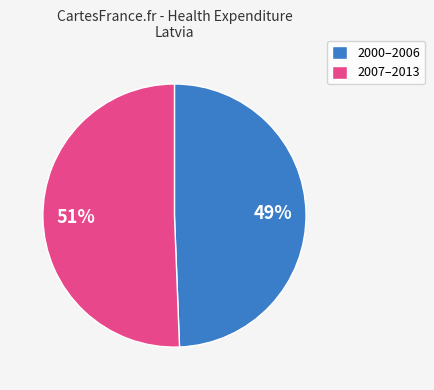

Is it true that 2000–2006 is 59% of the pie?

False